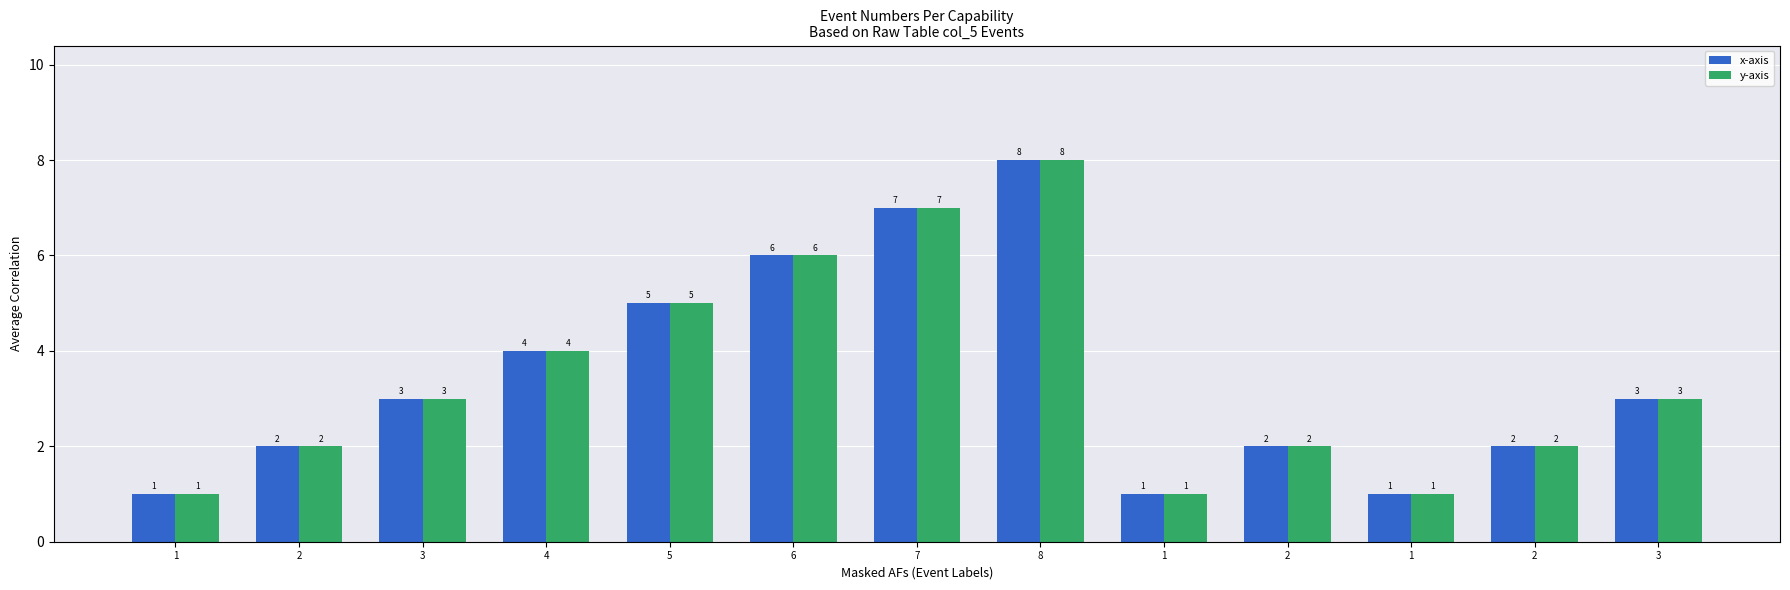

Rank the series at 2 from lowest to highest value.

x-axis, y-axis